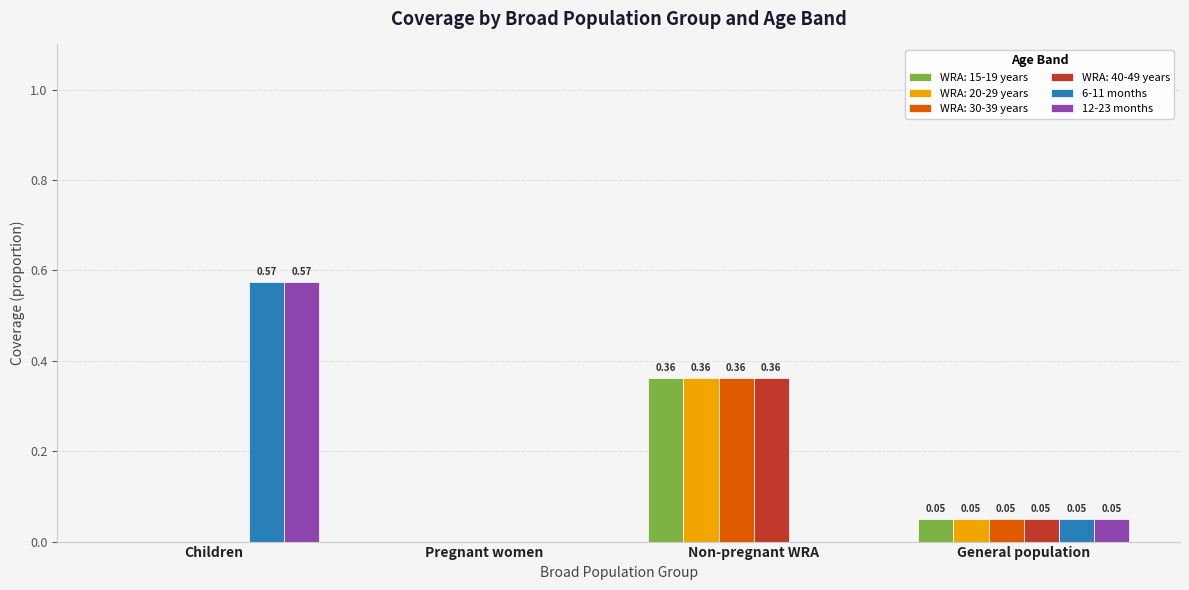

At which category does the chart reach its peak across all series?

Children